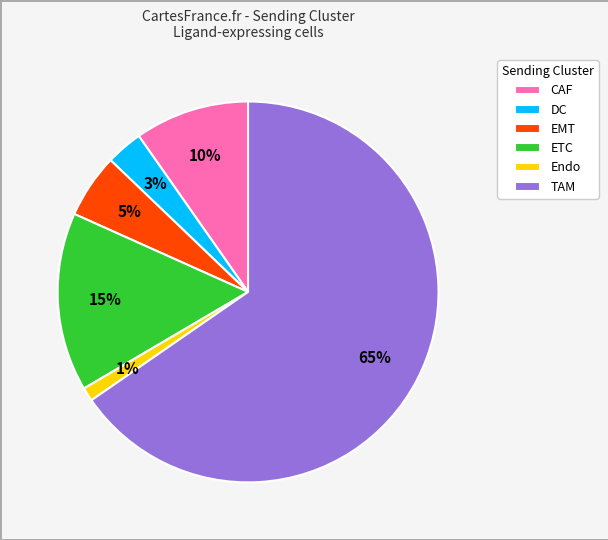

To the nearest percent, what is the average slice percentage?

17%